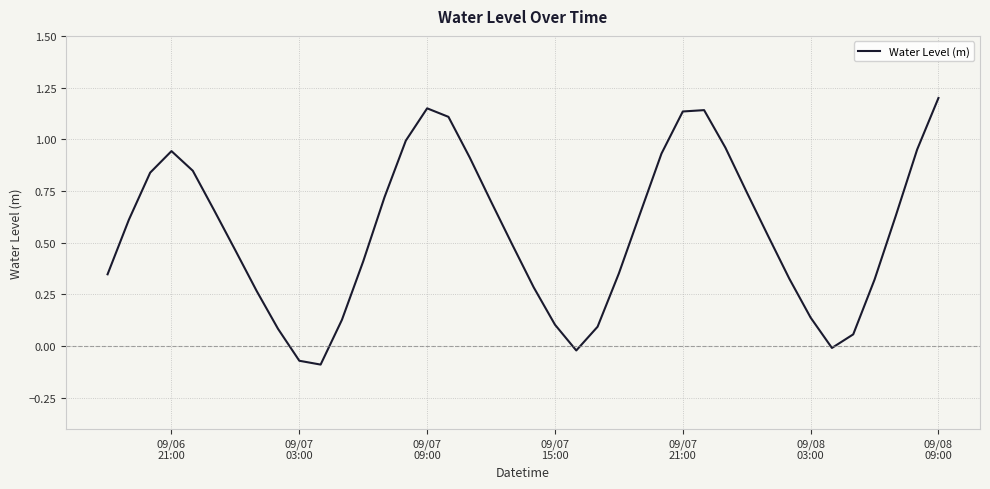

What is the maximum value shown in the chart?

1.2